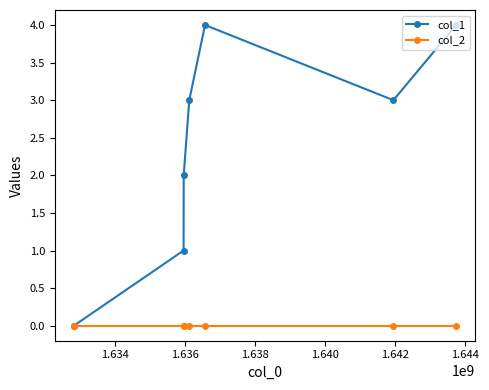

What is the greatest value displayed?

4